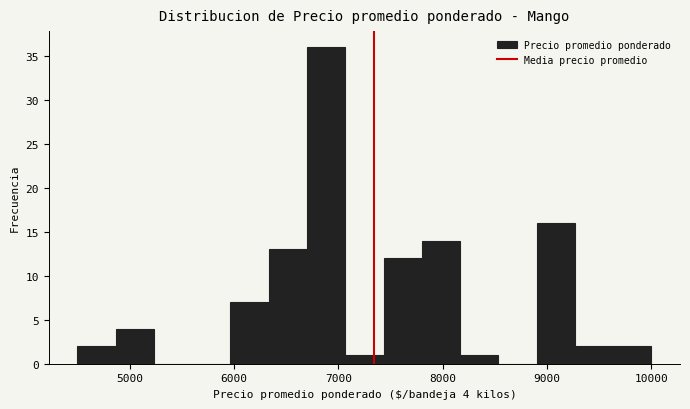

Around what value on the x-axis is the tallest bar? Give the approximate position of its centre, as read against the axis.

6900